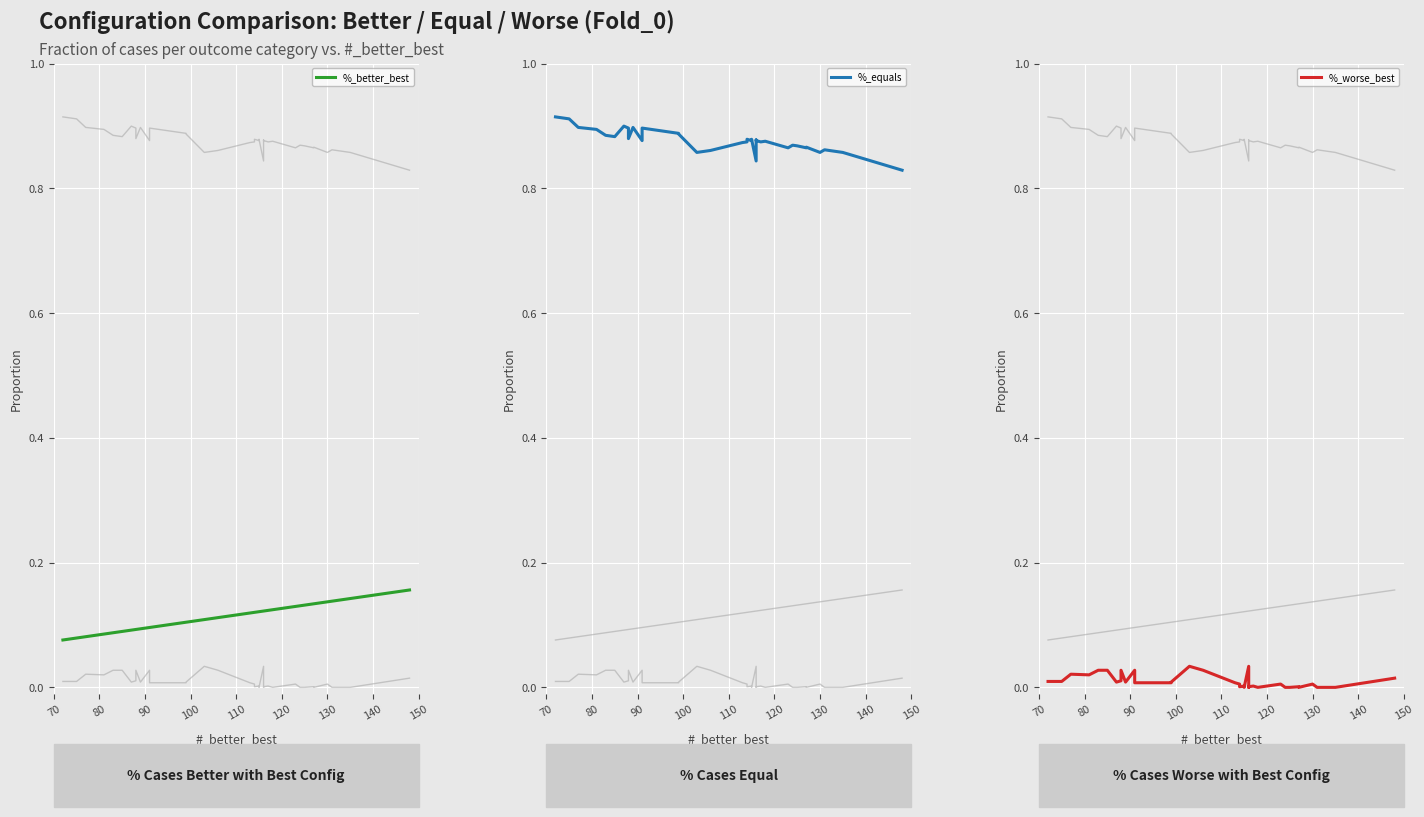

Is the value of %_better_best at 12 greater than the value of %_worse_best at 70?

Yes